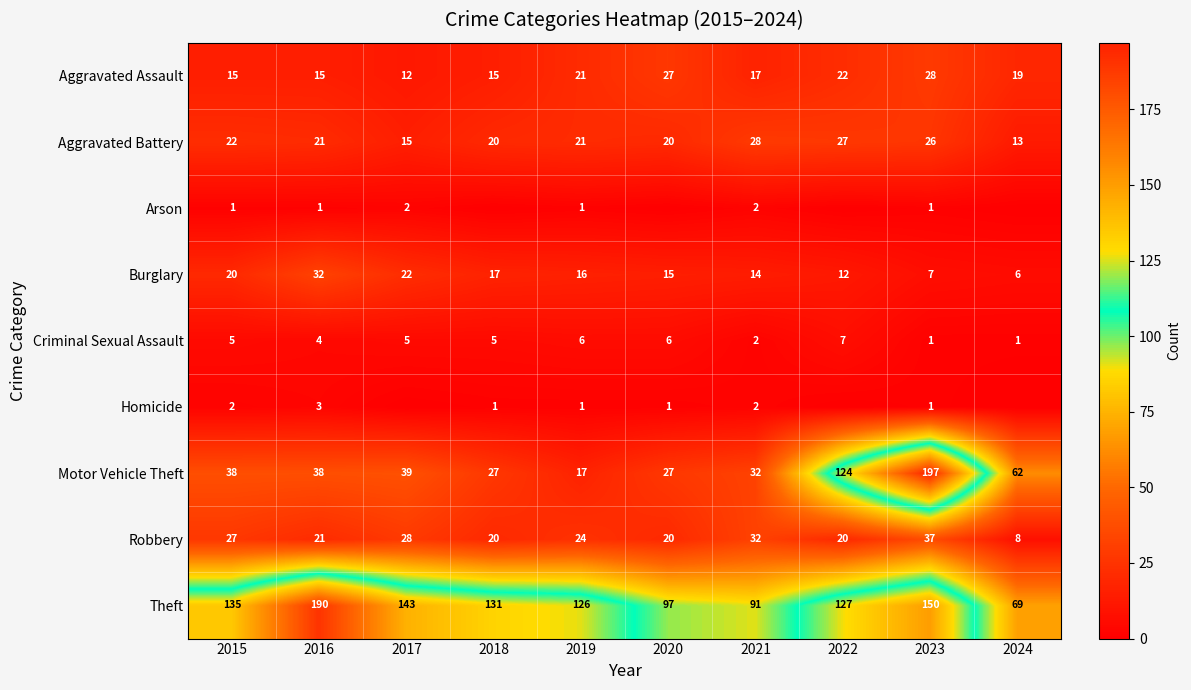

Between 2016 and 2019, which series saw the biggest shift?

Theft